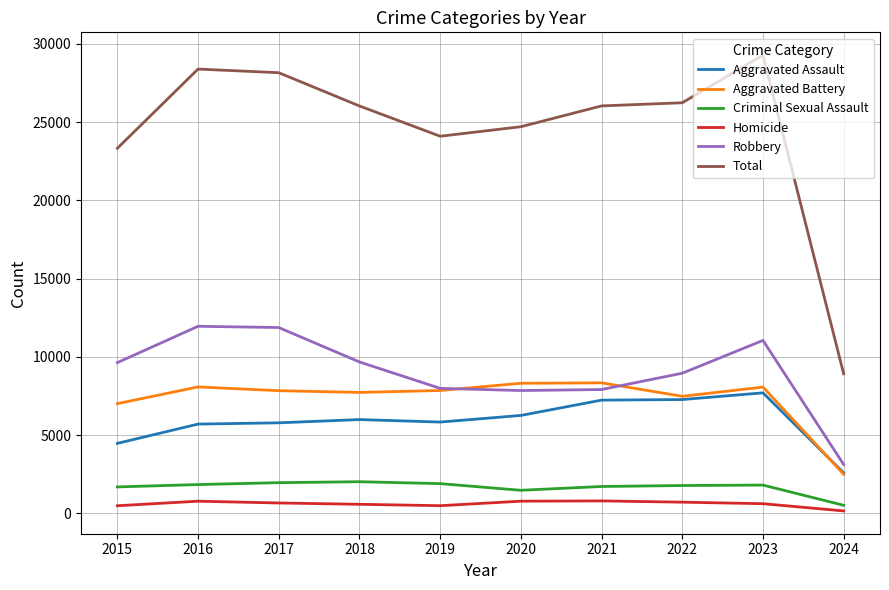

What is the sum of all Homicide values?

6146